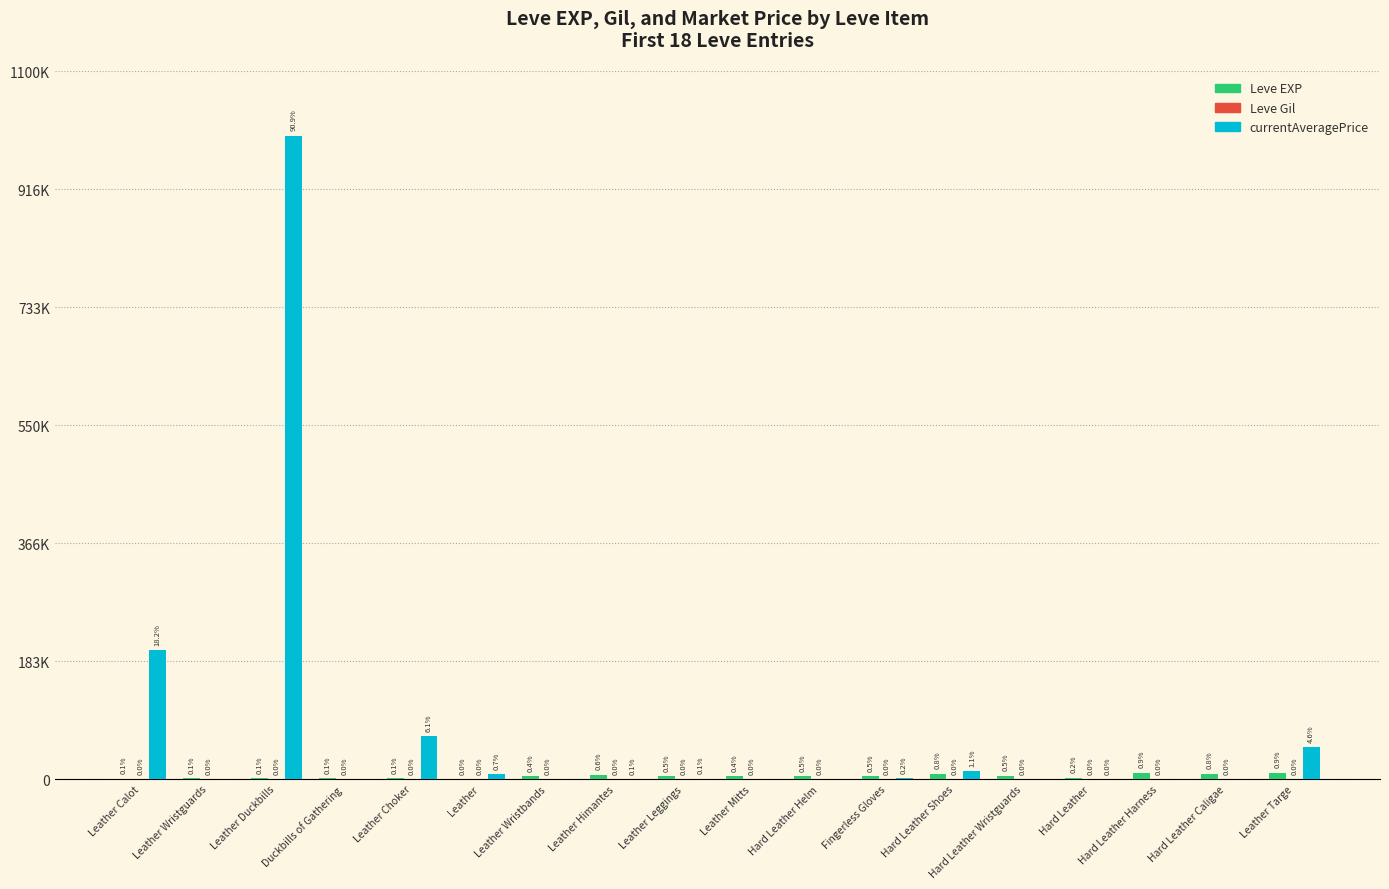

What is the greatest value displayed?

1000000